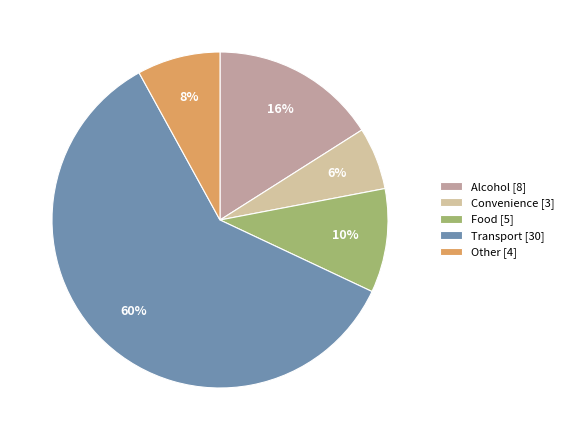

How many slices are in this pie chart?

5